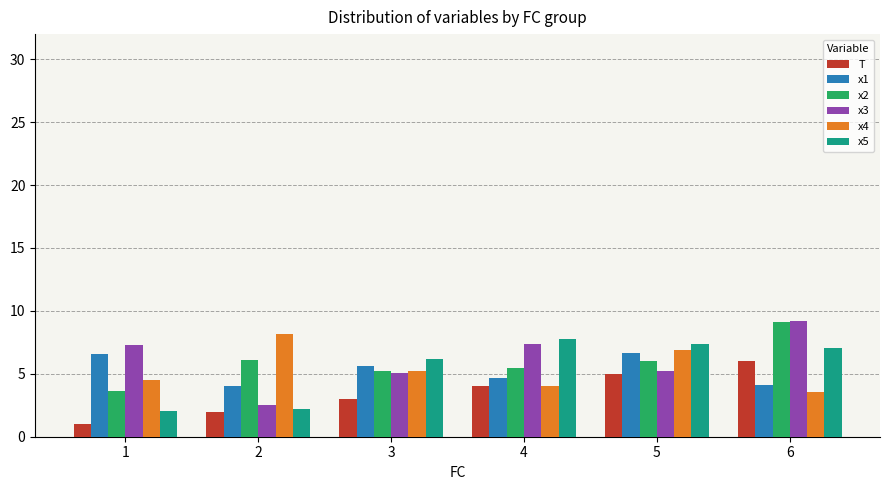

Which series has the widest spread of values?

x3